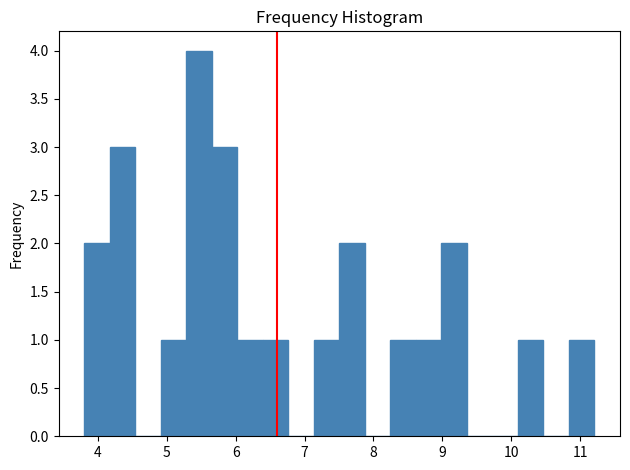

Around what value on the x-axis is the tallest bar? Give the approximate position of its centre, as read against the axis.

5.5